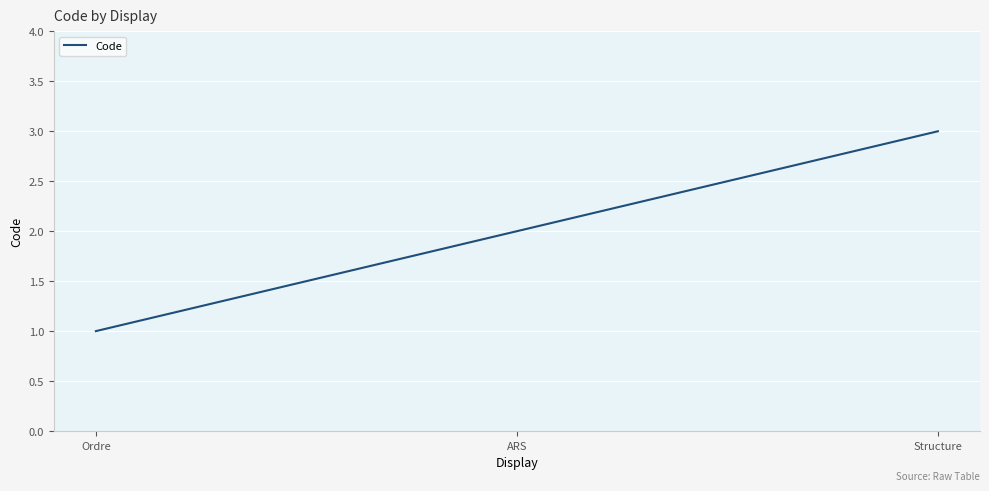

How many values are below 2?

1